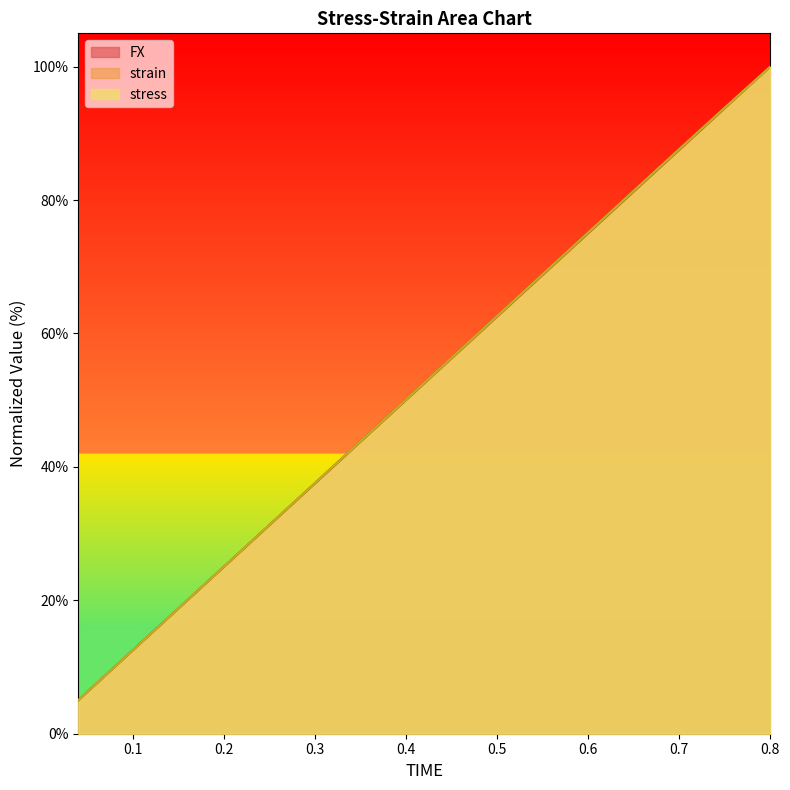

The value of strain at 0.32 is 66.8. True or false?

False